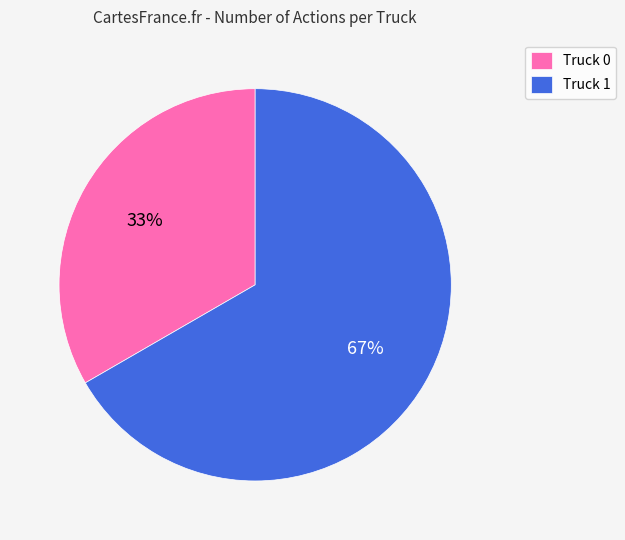

To the nearest percent, what is the combined percentage of Truck 1 and Truck 0?

100%